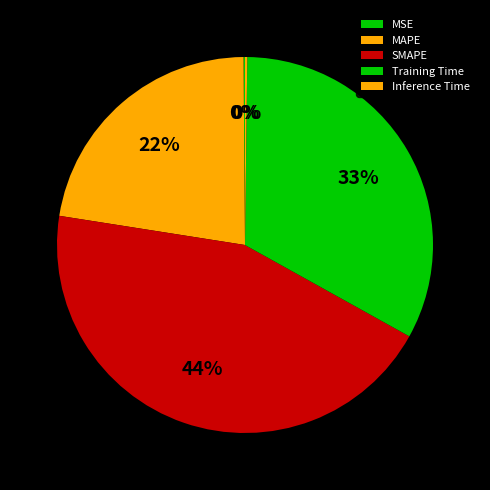

How many segments does this pie chart have?

5